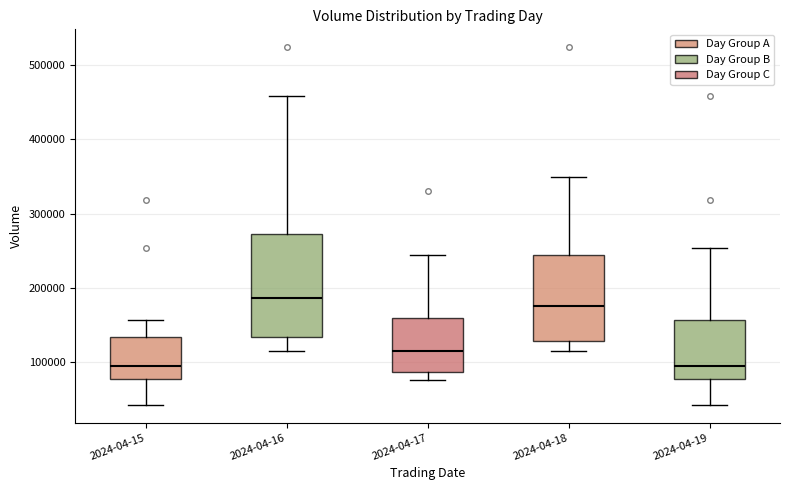

Where does the median line of the box for 2024-04-15 sit on the y-axis? The values are not printed on the chart, so give them approximately, as read against the axis.

90000